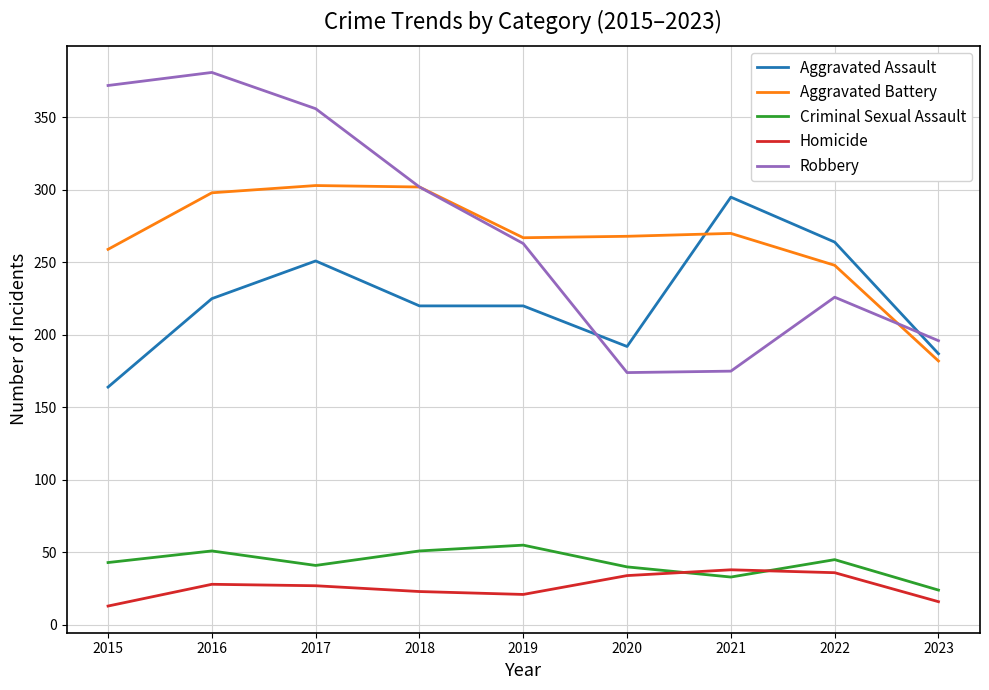

What is the difference between the maximum and minimum values in the Aggravated Battery series?

121